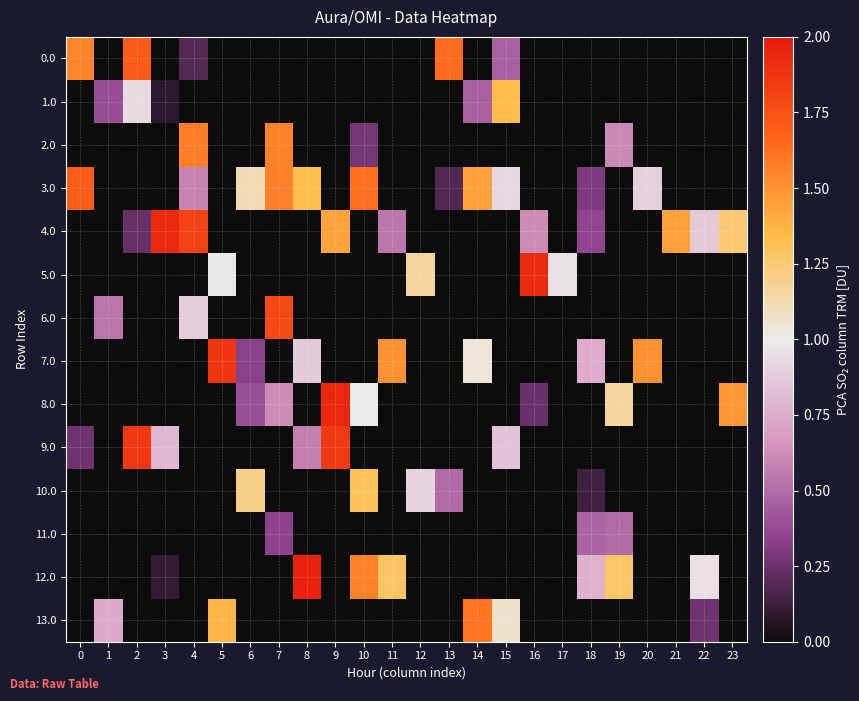

Reading left to right, extract all data points from this chart.

0.0: 0=1.5	1=0.0	2=1.7	3=0.0	4=0.2	5=0.0	6=0.0	7=0.0	8=0.0	9=0.0	10=0.0	11=0.0	12=0.0	13=1.6	14=0.0	15=0.5	16=0.0	17=0.0	18=0.0	19=0.0	20=0.0	21=0.0	22=0.0	23=0.0
1.0: 0=0.0	1=0.4	2=0.9	3=0.1	4=0.0	5=0.0	6=0.0	7=0.0	8=0.0	9=0.0	10=0.0	11=0.0	12=0.0	13=0.0	14=0.5	15=1.3	16=0.0	17=0.0	18=0.0	19=0.0	20=0.0	21=0.0	22=0.0	23=0.0
2.0: 0=0.0	1=0.0	2=0.0	3=0.0	4=1.6	5=0.0	6=0.0	7=1.6	8=0.0	9=0.0	10=0.3	11=0.0	12=0.0	13=0.0	14=0.0	15=0.0	16=0.0	17=0.0	18=0.0	19=0.6	20=0.0	21=0.0	22=0.0	23=0.0
3.0: 0=1.7	1=0.0	2=0.0	3=0.0	4=0.6	5=0.0	6=1.1	7=1.6	8=1.3	9=0.0	10=1.6	11=0.0	12=0.0	13=0.2	14=1.4	15=0.9	16=0.0	17=0.0	18=0.3	19=0.0	20=0.9	21=0.0	22=0.0	23=0.0
4.0: 0=0.0	1=0.0	2=0.2	3=1.9	4=1.8	5=0.0	6=0.0	7=0.0	8=0.0	9=1.4	10=0.0	11=0.5	12=0.0	13=0.0	14=0.0	15=0.0	16=0.6	17=0.0	18=0.4	19=0.0	20=0.0	21=1.4	22=0.9	23=1.3
5.0: 0=0.0	1=0.0	2=0.0	3=0.0	4=0.0	5=1.0	6=0.0	7=0.0	8=0.0	9=0.0	10=0.0	11=0.0	12=1.2	13=0.0	14=0.0	15=0.0	16=1.9	17=1.0	18=0.0	19=0.0	20=0.0	21=0.0	22=0.0	23=0.0
6.0: 0=0.0	1=0.5	2=0.0	3=0.0	4=0.9	5=0.0	6=0.0	7=1.8	8=0.0	9=0.0	10=0.0	11=0.0	12=0.0	13=0.0	14=0.0	15=0.0	16=0.0	17=0.0	18=0.0	19=0.0	20=0.0	21=0.0	22=0.0	23=0.0
7.0: 0=0.0	1=0.0	2=0.0	3=0.0	4=0.0	5=1.9	6=0.3	7=0.0	8=0.9	9=0.0	10=0.0	11=1.5	12=0.0	13=0.0	14=1.0	15=0.0	16=0.0	17=0.0	18=0.7	19=0.0	20=1.5	21=0.0	22=0.0	23=0.0
8.0: 0=0.0	1=0.0	2=0.0	3=0.0	4=0.0	5=0.0	6=0.4	7=0.6	8=0.0	9=1.9	10=1.0	11=0.0	12=0.0	13=0.0	14=0.0	15=0.0	16=0.2	17=0.0	18=0.0	19=1.2	20=0.0	21=0.0	22=0.0	23=1.5
9.0: 0=0.3	1=0.0	2=1.9	3=0.8	4=0.0	5=0.0	6=0.0	7=0.0	8=0.6	9=1.8	10=0.0	11=0.0	12=0.0	13=0.0	14=0.0	15=0.8	16=0.0	17=0.0	18=0.0	19=0.0	20=0.0	21=0.0	22=0.0	23=0.0
10.0: 0=0.0	1=0.0	2=0.0	3=0.0	4=0.0	5=0.0	6=1.2	7=0.0	8=0.0	9=0.0	10=1.3	11=0.0	12=0.9	13=0.5	14=0.0	15=0.0	16=0.0	17=0.0	18=0.1	19=0.0	20=0.0	21=0.0	22=0.0	23=0.0
11.0: 0=0.0	1=0.0	2=0.0	3=0.0	4=0.0	5=0.0	6=0.0	7=0.3	8=0.0	9=0.0	10=0.0	11=0.0	12=0.0	13=0.0	14=0.0	15=0.0	16=0.0	17=0.0	18=0.5	19=0.5	20=0.0	21=0.0	22=0.0	23=0.0
12.0: 0=0.0	1=0.0	2=0.0	3=0.1	4=0.0	5=0.0	6=0.0	7=0.0	8=2.0	9=0.0	10=1.6	11=1.3	12=0.0	13=0.0	14=0.0	15=0.0	16=0.0	17=0.0	18=0.8	19=1.3	20=0.0	21=0.0	22=1.0	23=0.0
13.0: 0=0.0	1=0.7	2=0.0	3=0.0	4=0.0	5=1.4	6=0.0	7=0.0	8=0.0	9=0.0	10=0.0	11=0.0	12=0.0	13=0.0	14=1.6	15=1.1	16=0.0	17=0.0	18=0.0	19=0.0	20=0.0	21=0.0	22=0.3	23=0.0